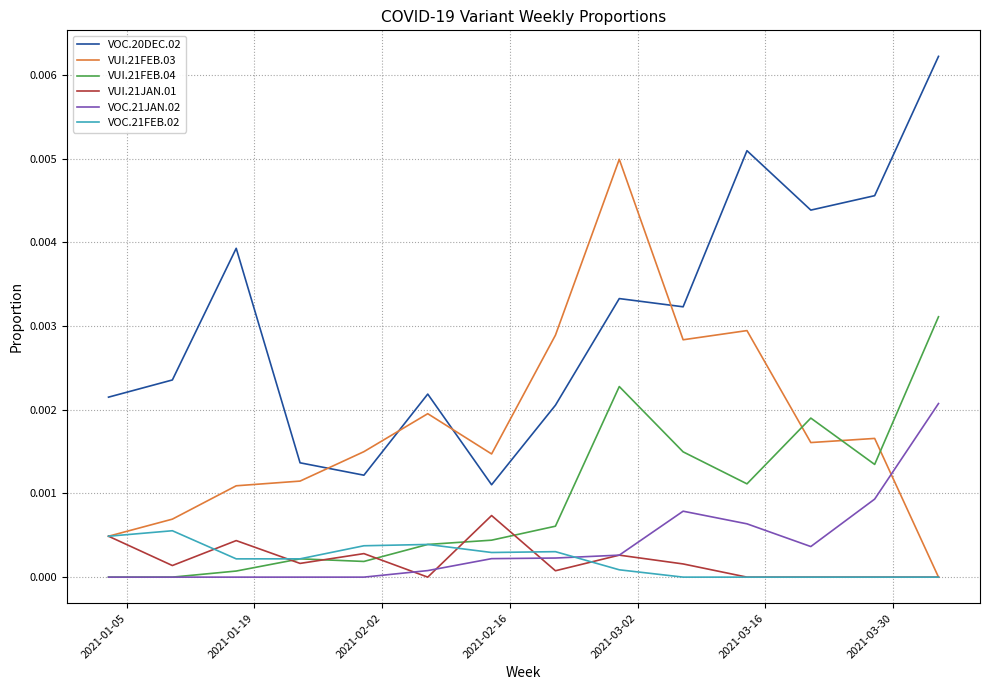

True or false: VOC.20DEC.02 and VUI.21FEB.04 intersect in this chart.

False